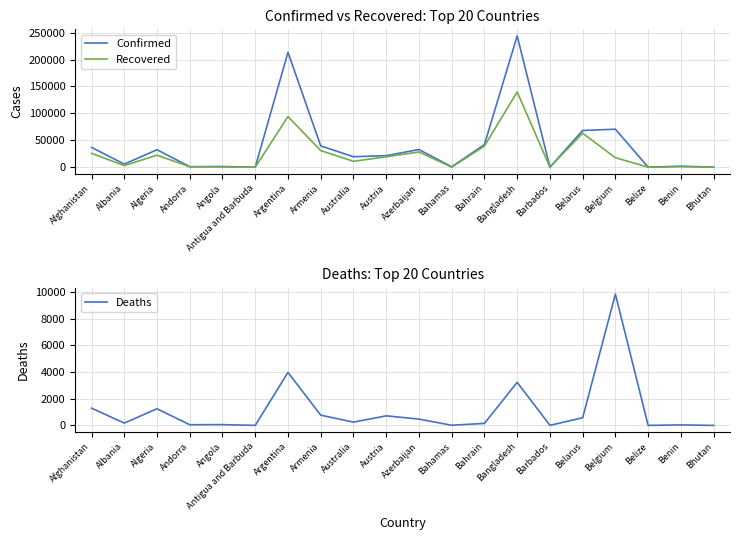

At which category does Recovered reach its first local valley?

Albania